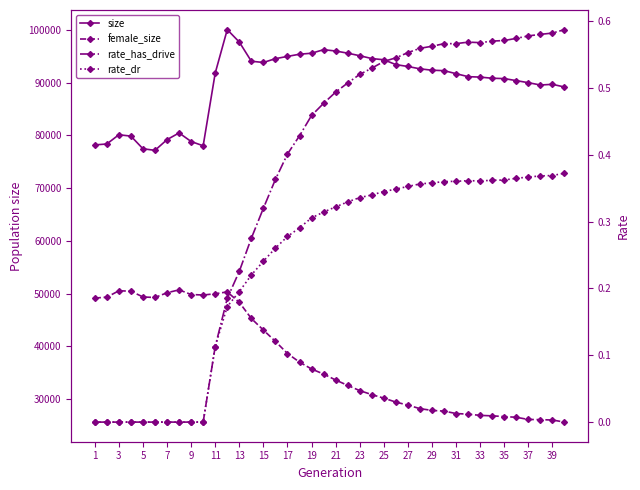

The value of size at 9 is 25316.3. True or false?

False